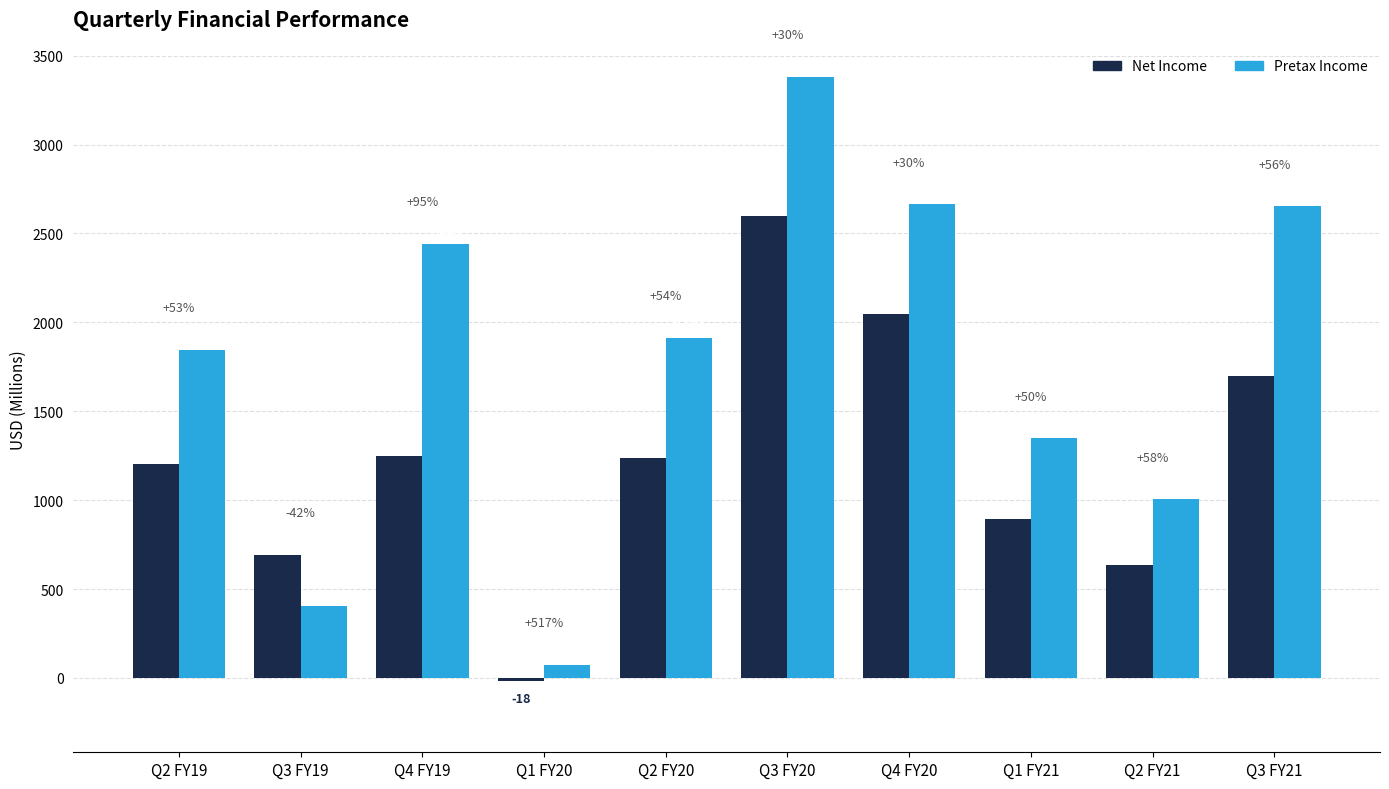

What is the sum of the Net Income values at Q3 FY20 and Q3 FY19?

3293